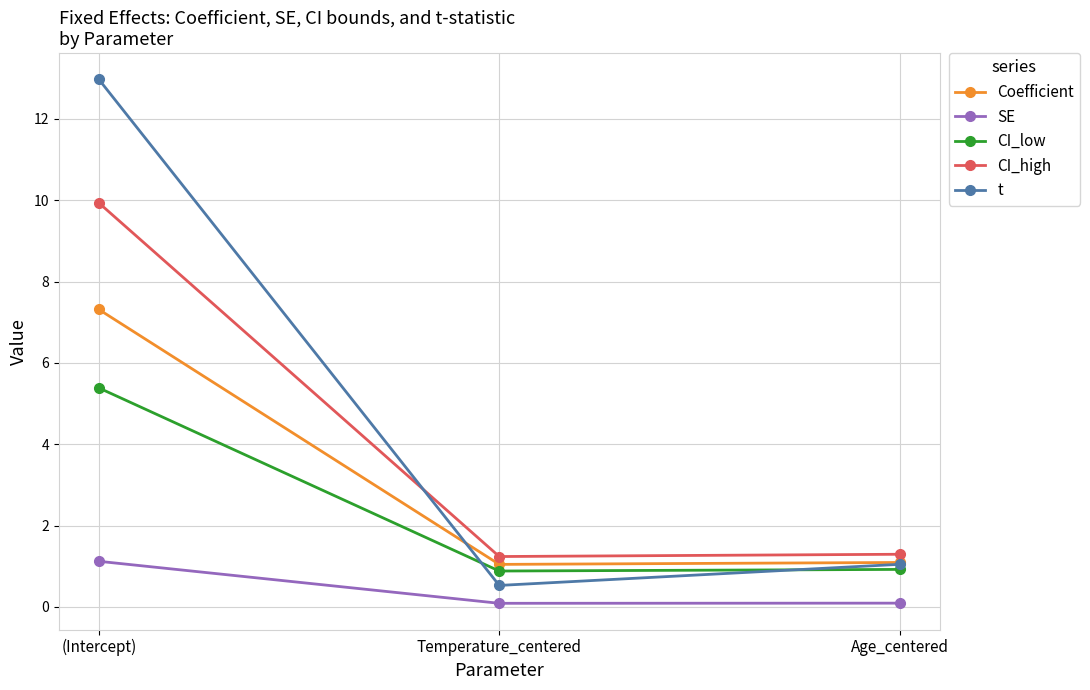

What is the highest value of the CI_low series?

5.4